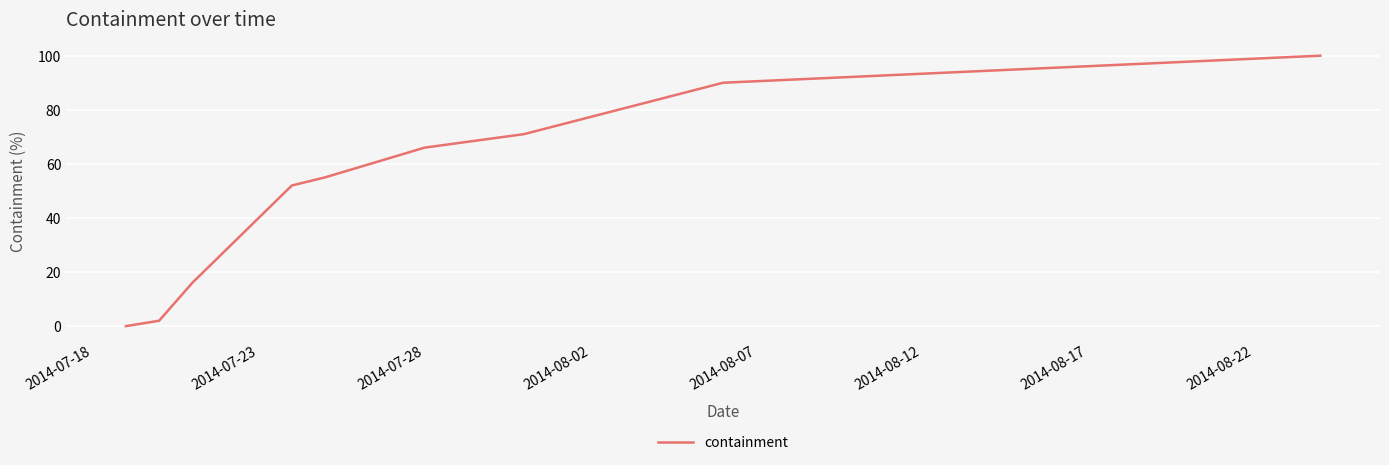

What is the maximum value shown in the chart?

100